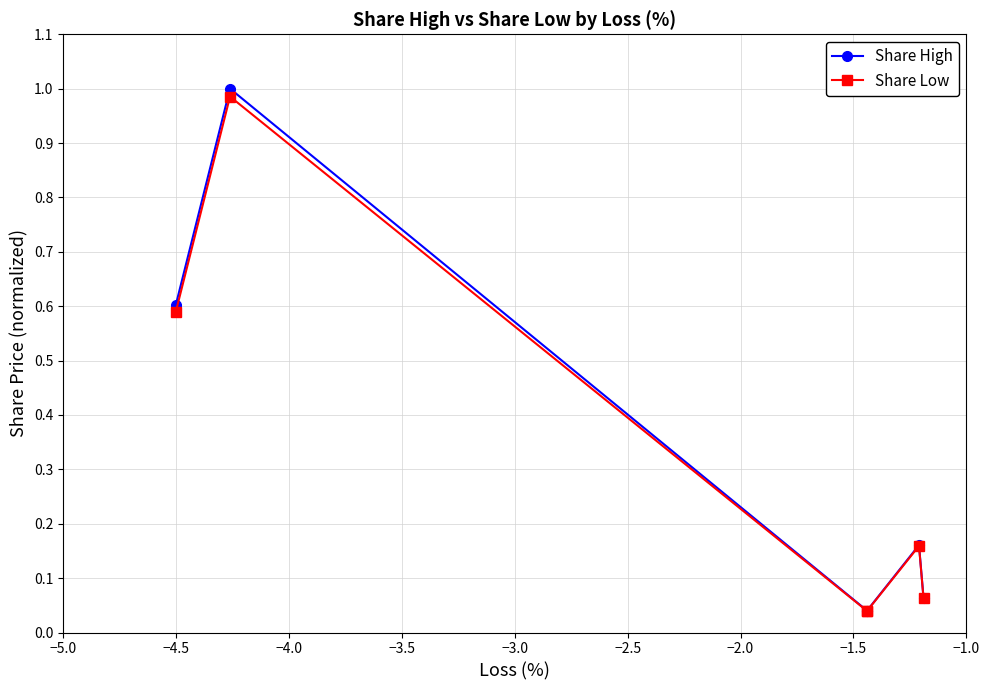

True or false: Share Low has more than 0 points higher than both neighbors.

True